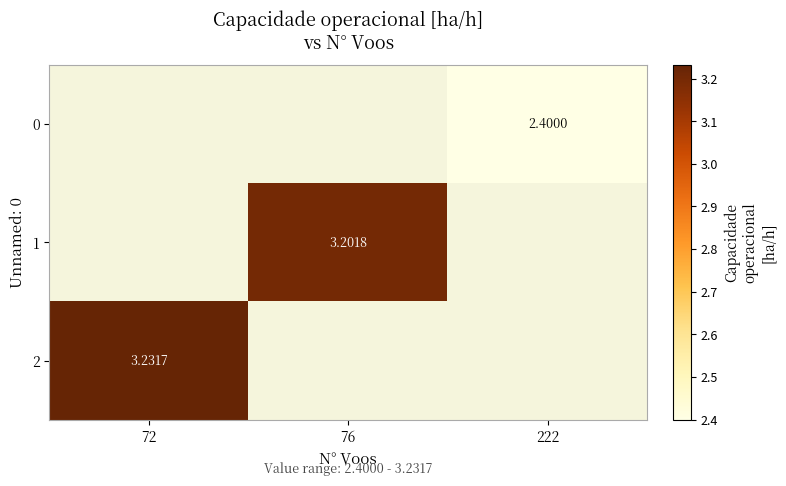

What is the total value across all series at 222?

2.4